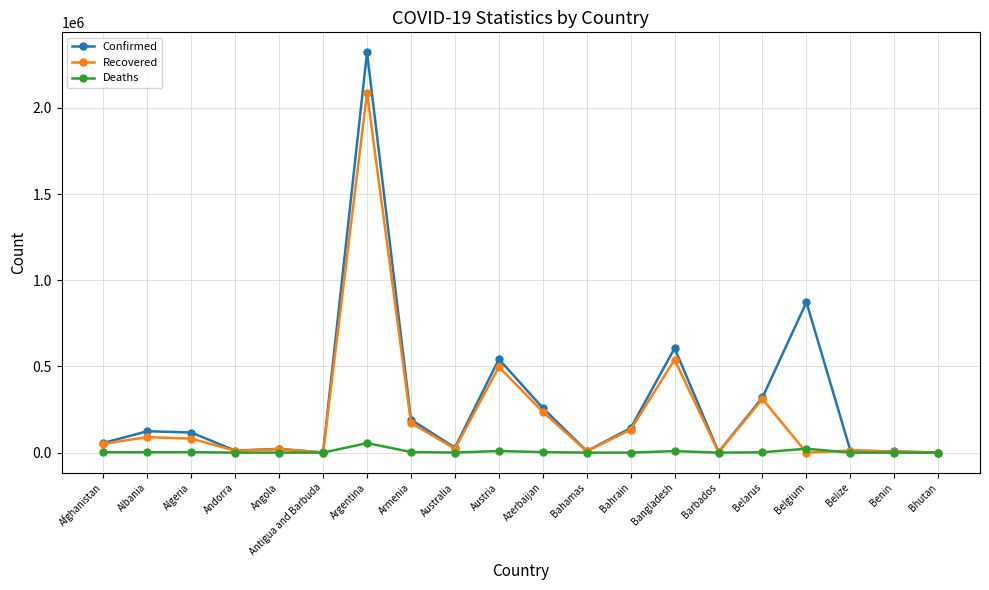

What is the spread (max minus min) of values at Algeria?

113862